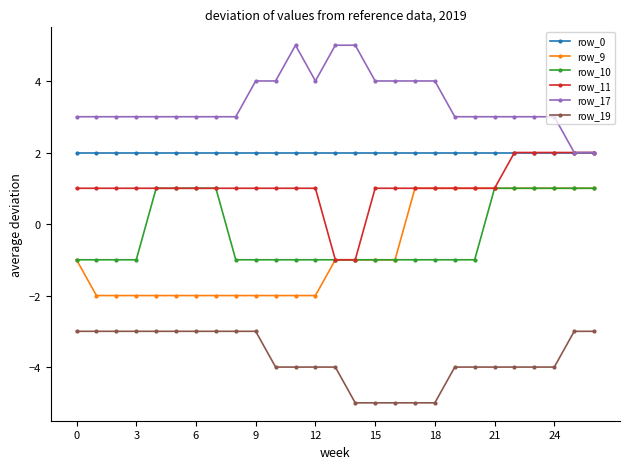

True or false: row_10 and row_19 intersect in this chart.

False